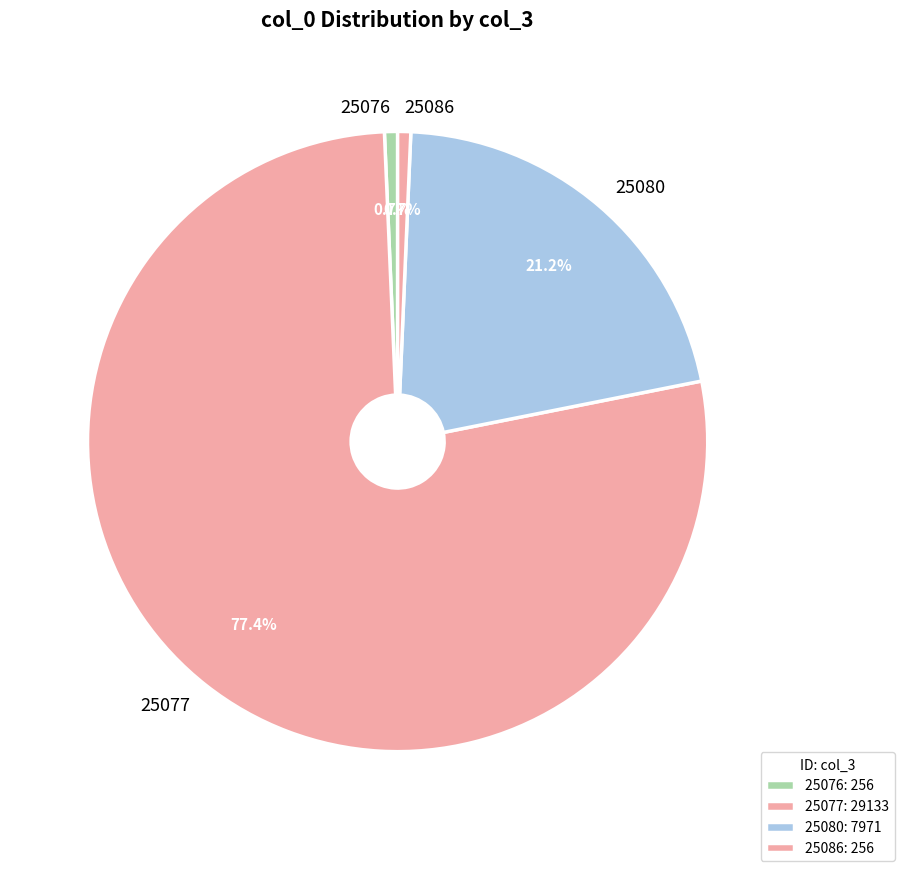

Which category has the biggest portion of the pie?

25077